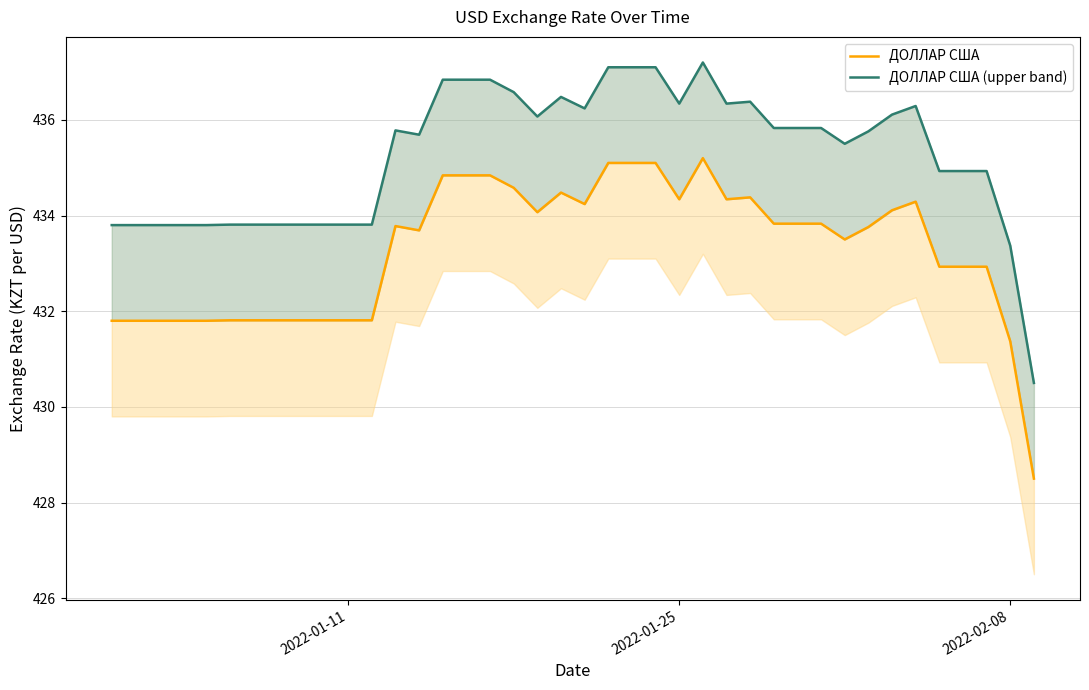

Does the chart have visible grid lines?

Yes